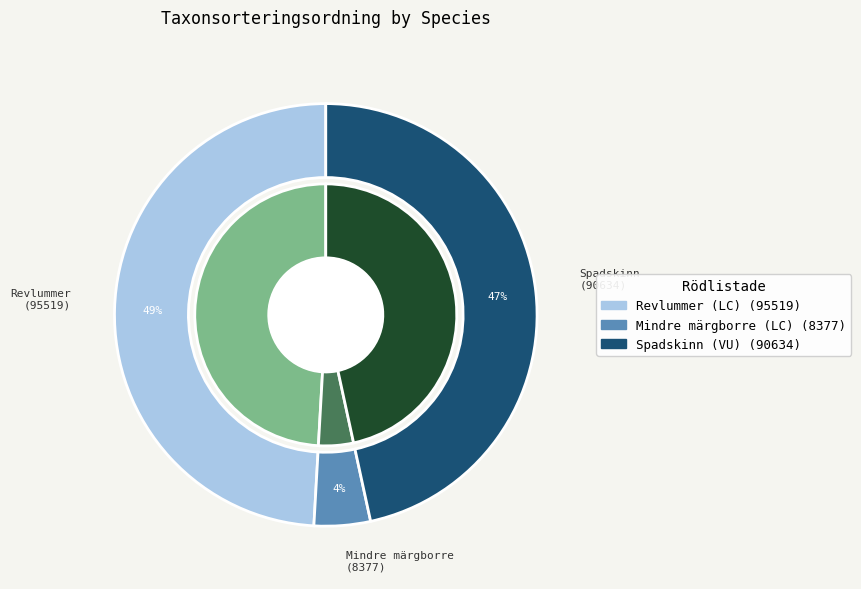

The Mindre märgborre (LC) slice represents 4% of the pie. True or false?

True